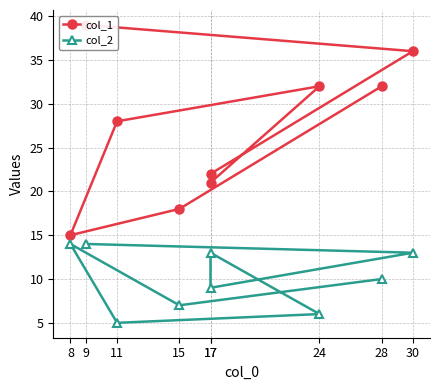

At which label does col_1 first exceed 28?

9